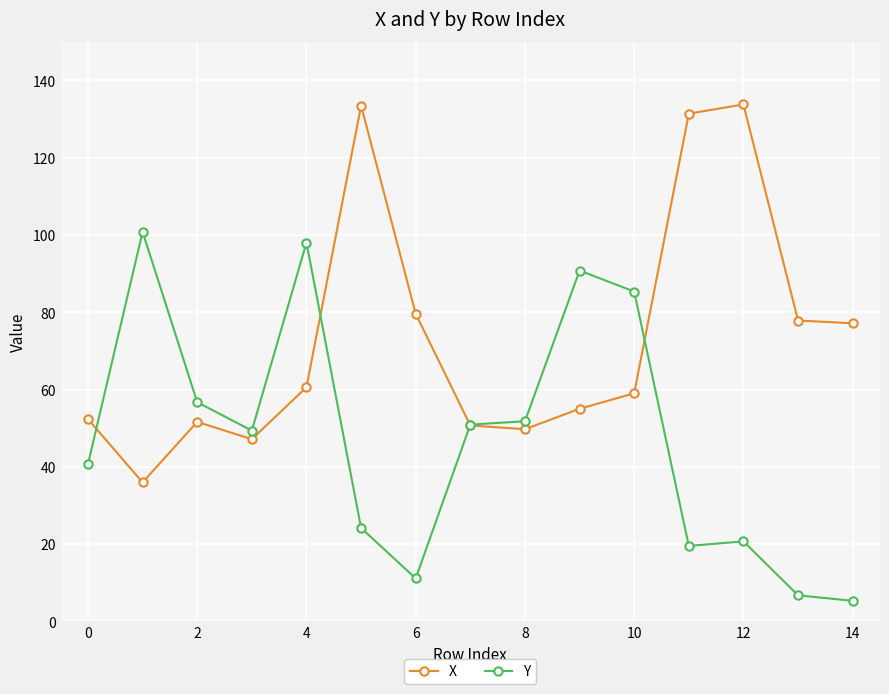

In X, how many points are lower than both neighbors (excluding endpoints)?

3